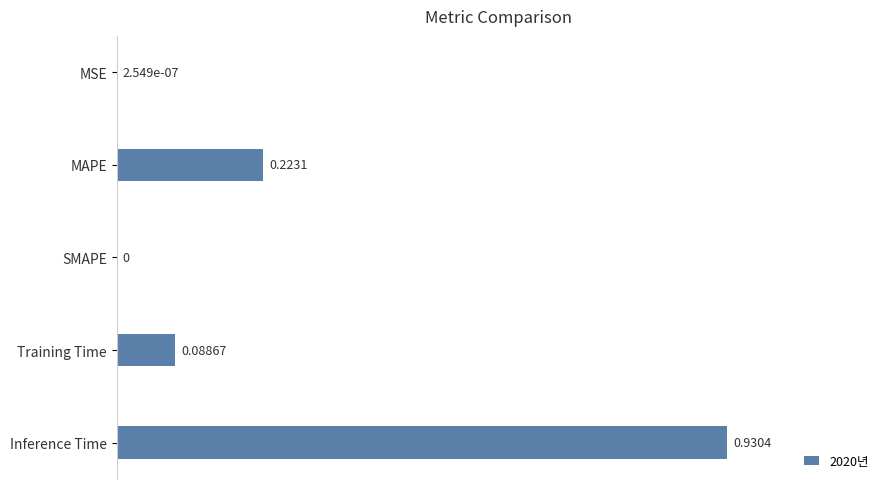

Which label corresponds to the largest value in the chart?

Inference Time